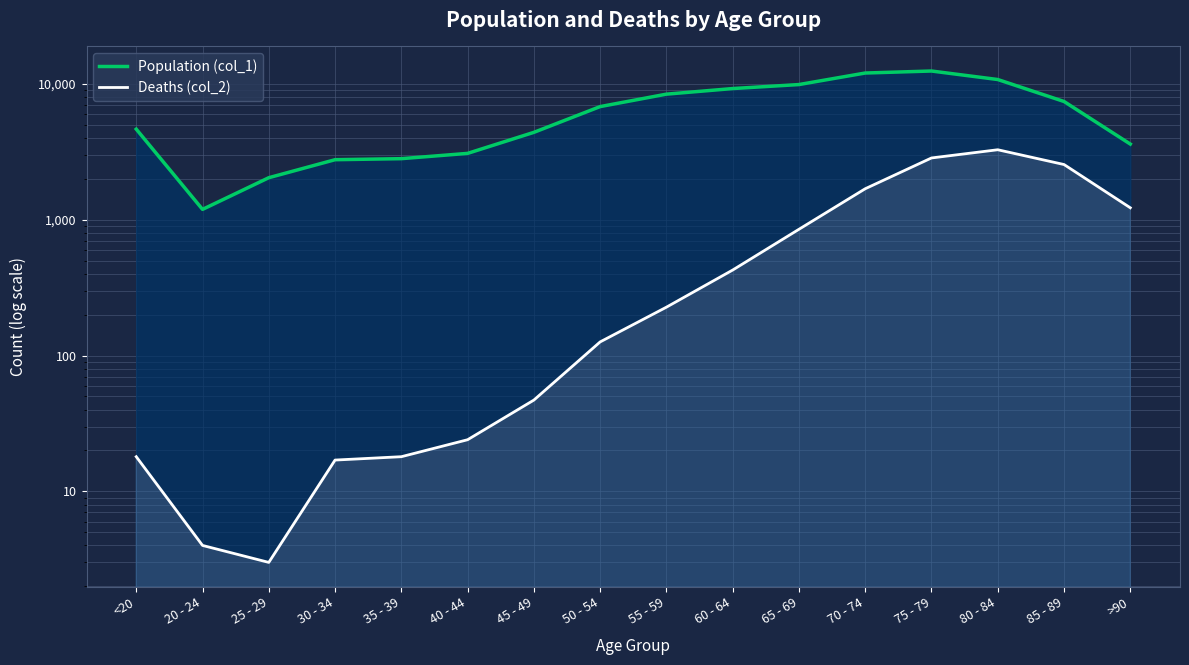

True or false: Deaths (col_2) and Population (col_1) cross at least once.

False